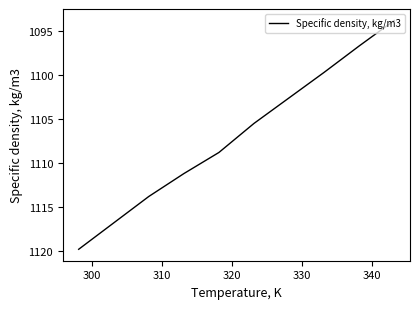

What is the difference between the maximum and minimum values?

26.0